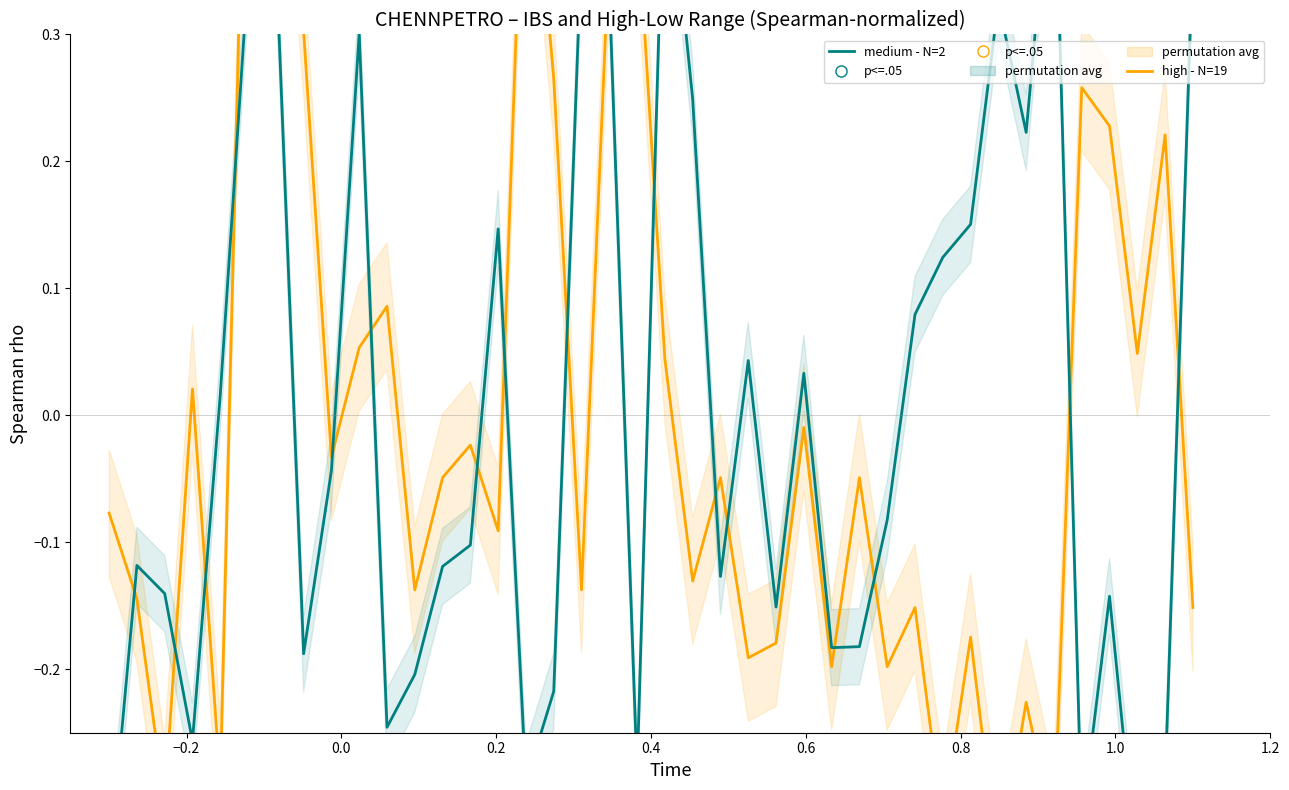

How many categories are shown in the chart?

40